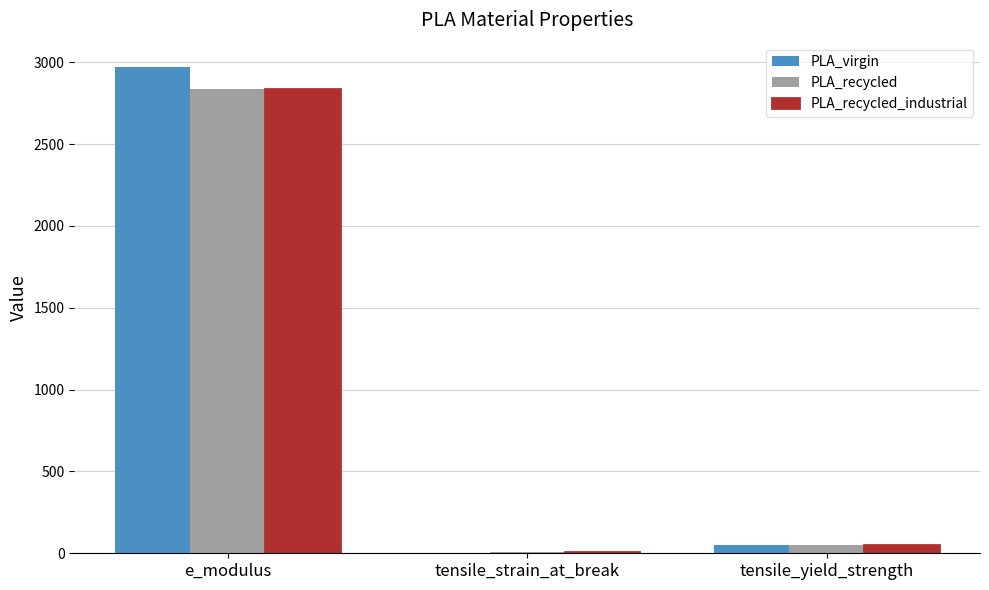

The value of PLA_recycled_industrial at e_modulus is 4321.0. True or false?

False